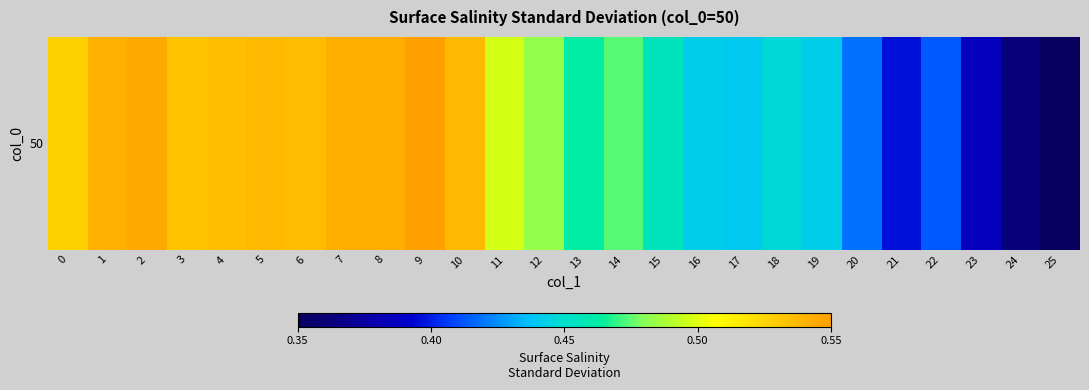

What is the sum of all values?

12.5